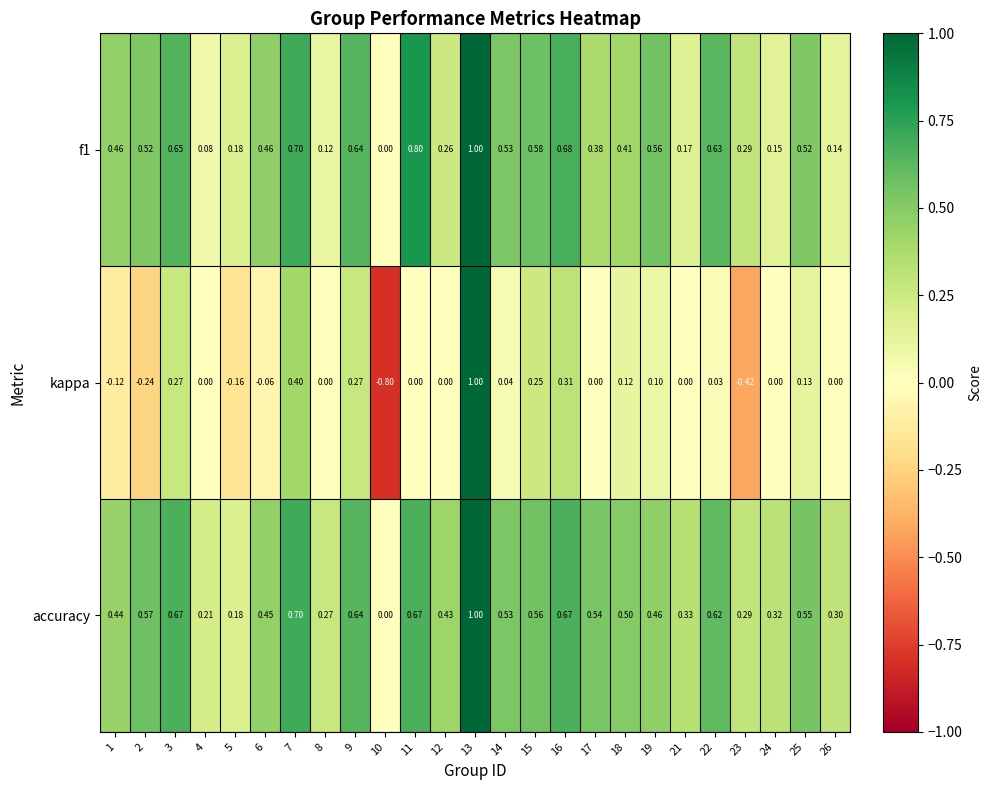

Which series has the largest total across all categories?

accuracy